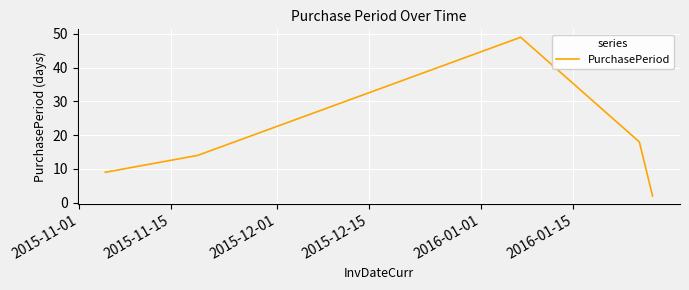

How many interior local peaks (higher than both neighbors) does the data have?

1